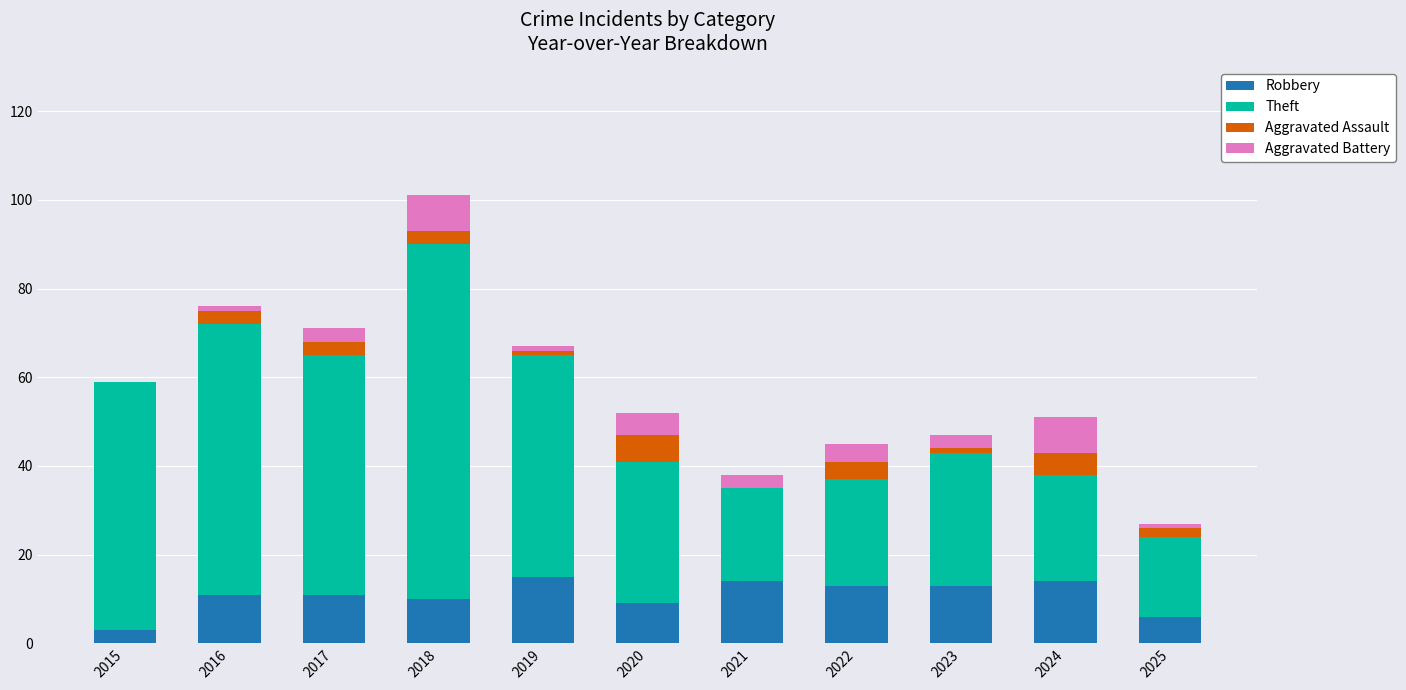

What is the sum of all Robbery values?

119